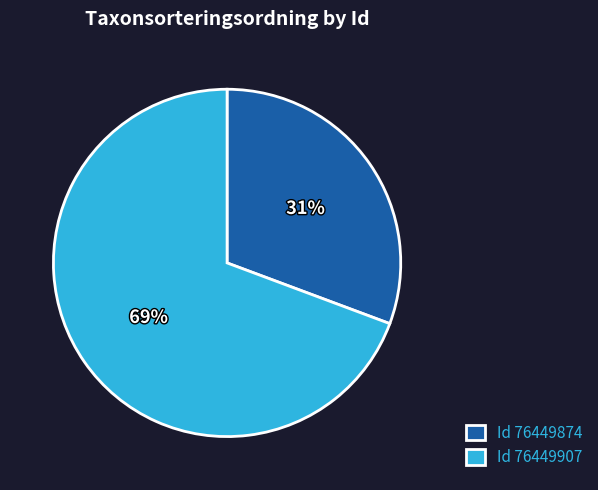

Count the number of slices in the pie.

2